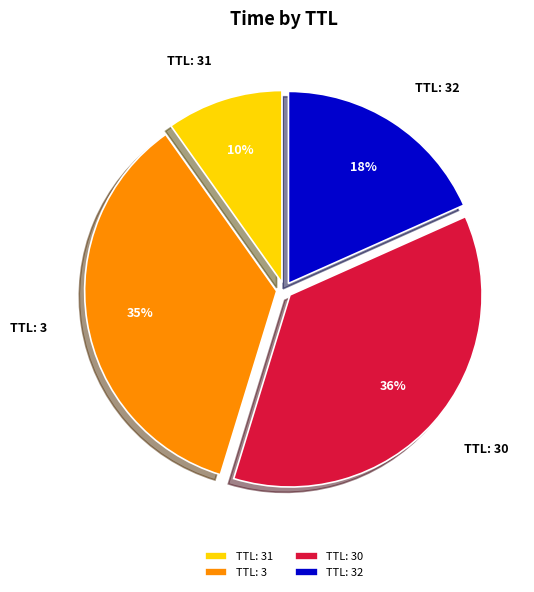

To the nearest percent, what is the average slice percentage?

25%